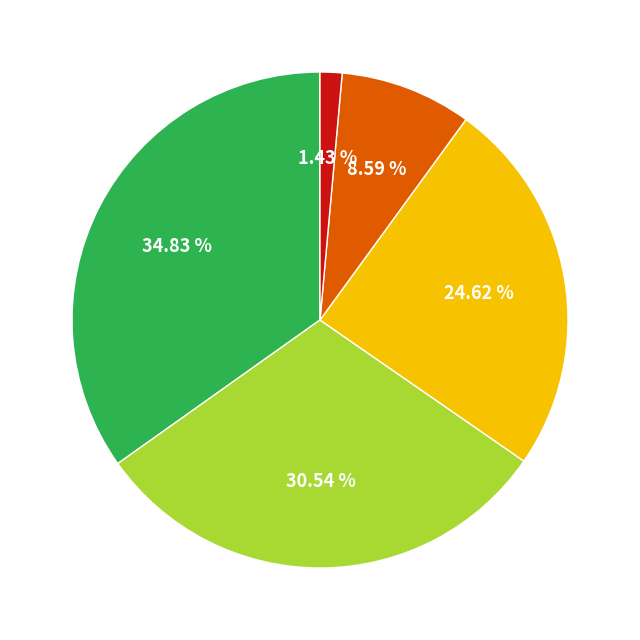

Is there a majority slice in this chart?

No